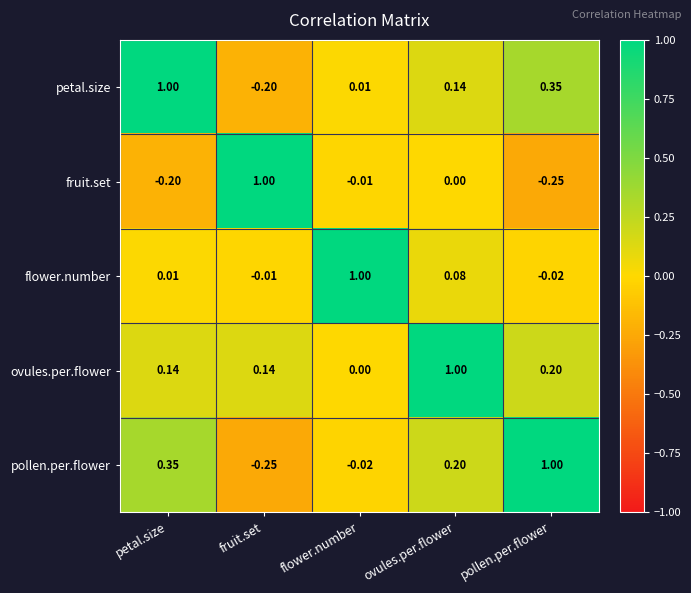

Count the number of data series in this chart.

5